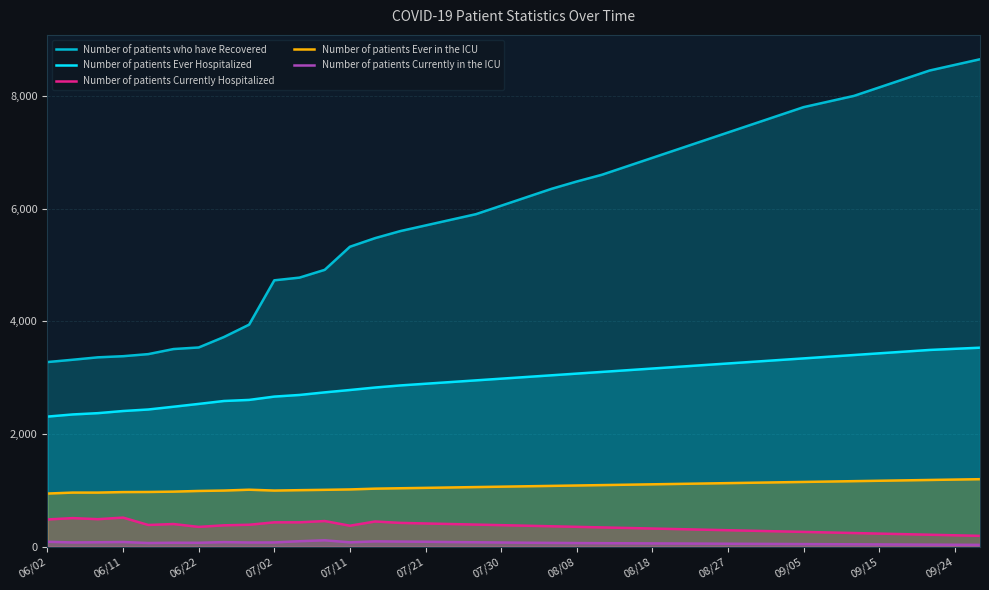

What is the spread (max minus min) of values at 06/22?

3467